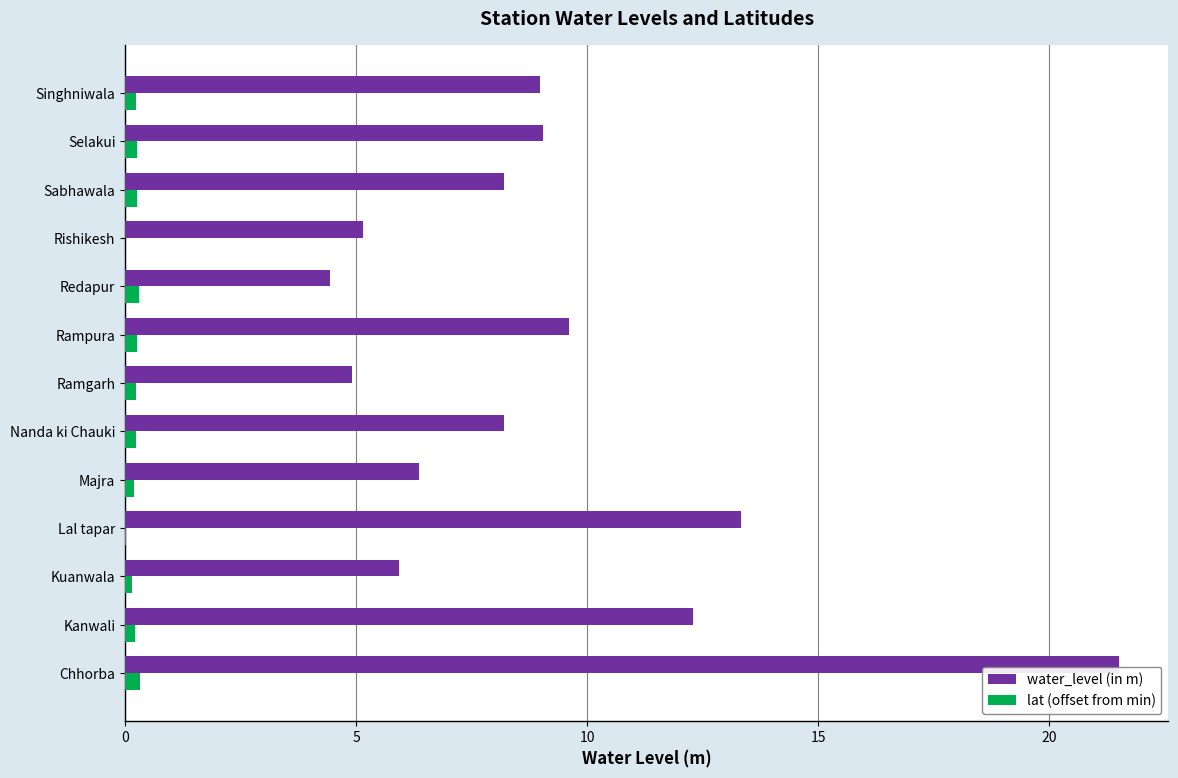

The value of water_level (in m) at Redapur is 5.9. True or false?

False